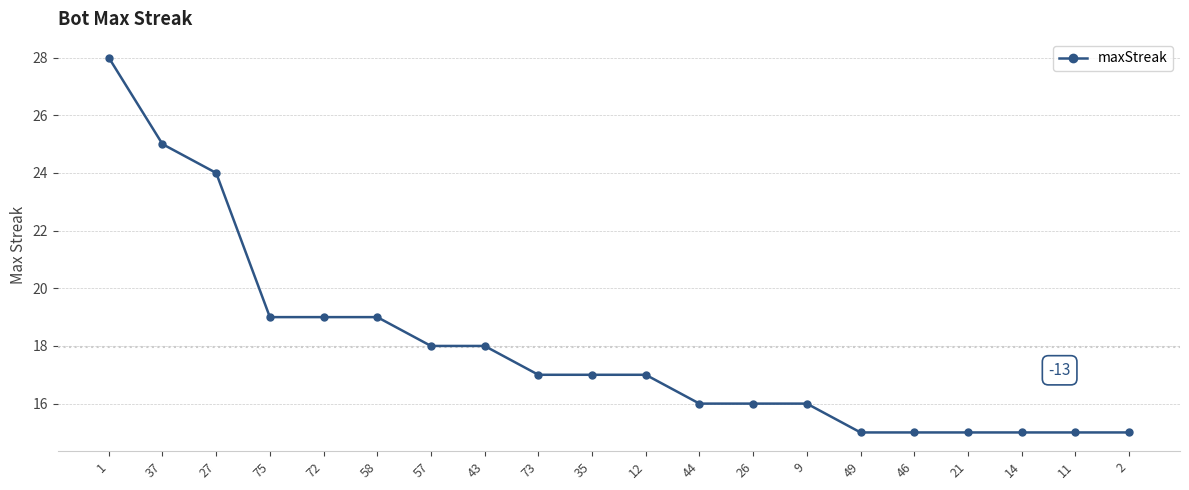

Is this an area chart (filled region under the line)?

No